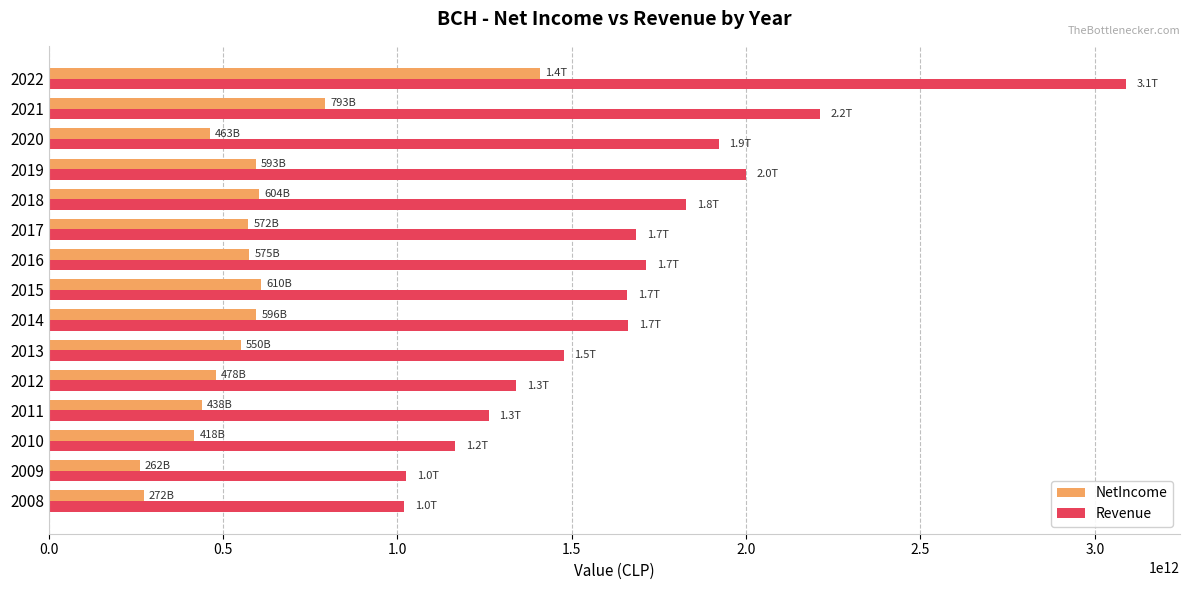

How many data points in NetIncome are less than 572080000000?

7